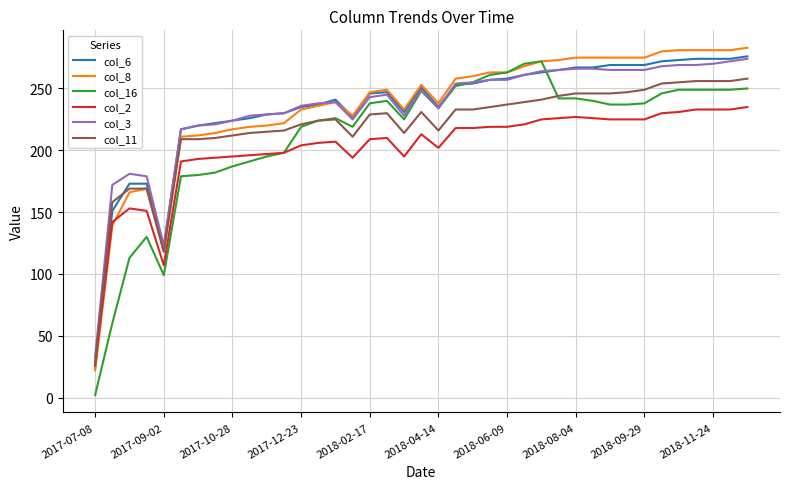

What is the maximum value for col_11?

258